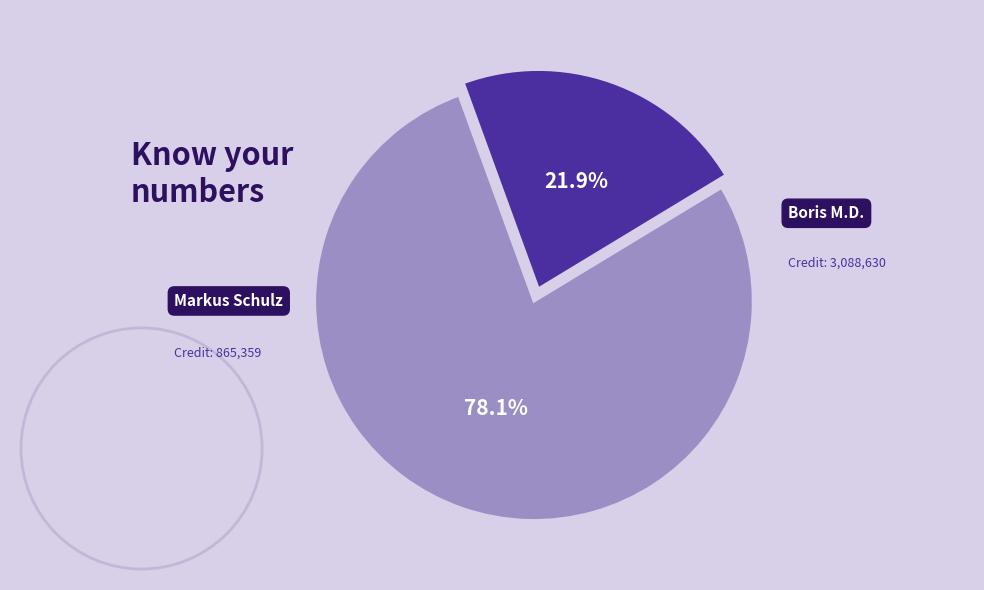

Which category has the smallest portion of the pie?

Markus Schulz